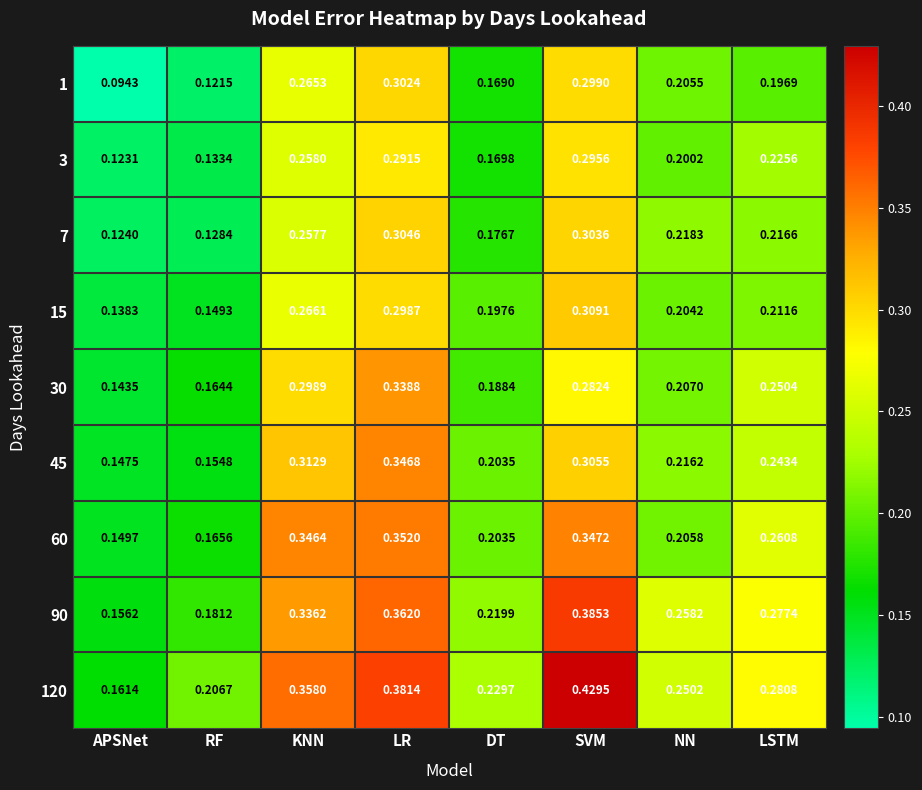

Which series has the largest range (max minus min)?

120